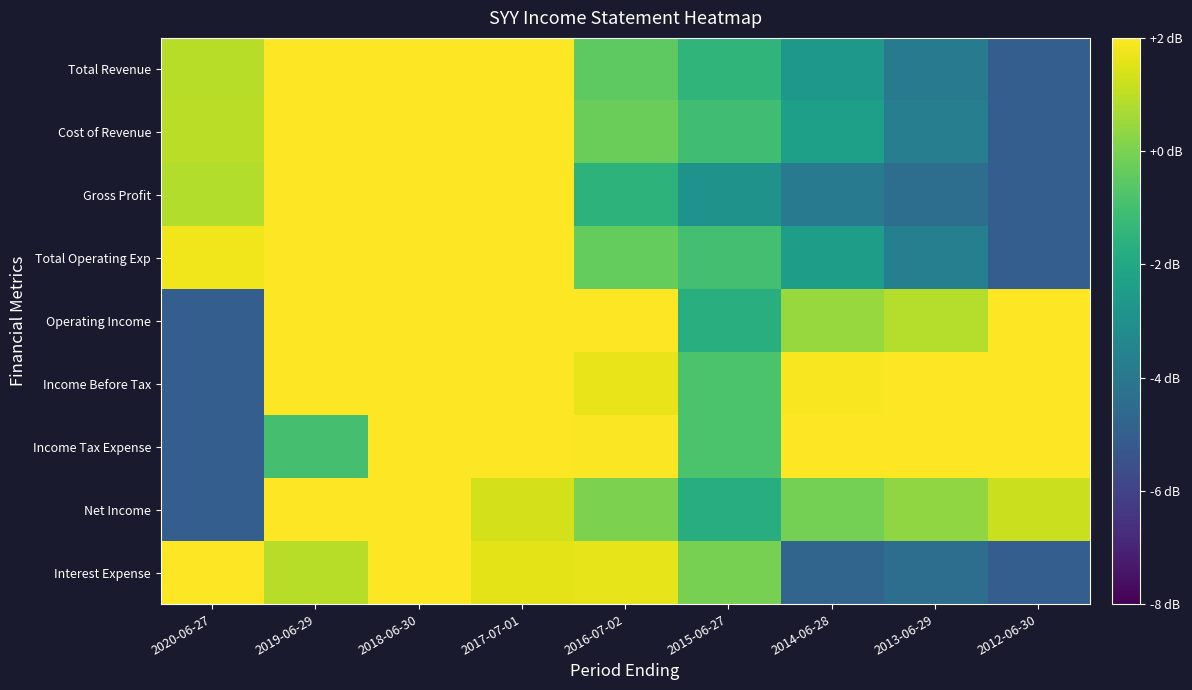

At which category is the sum across all series the highest?

2018-06-30